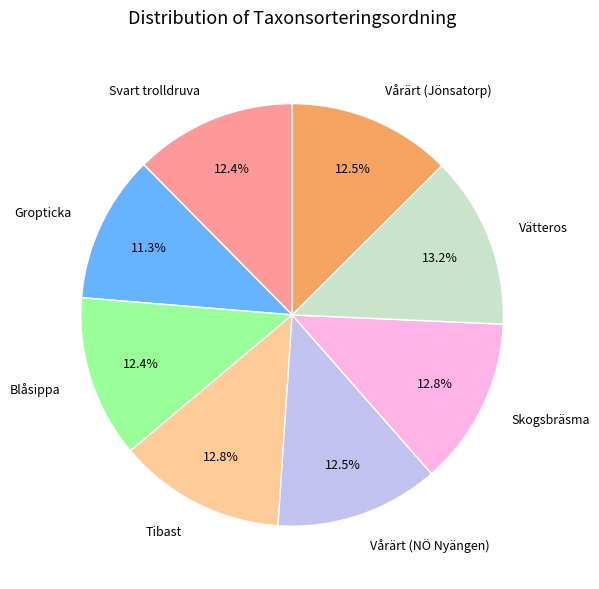

To the nearest percent, what is the average slice percentage?

12%